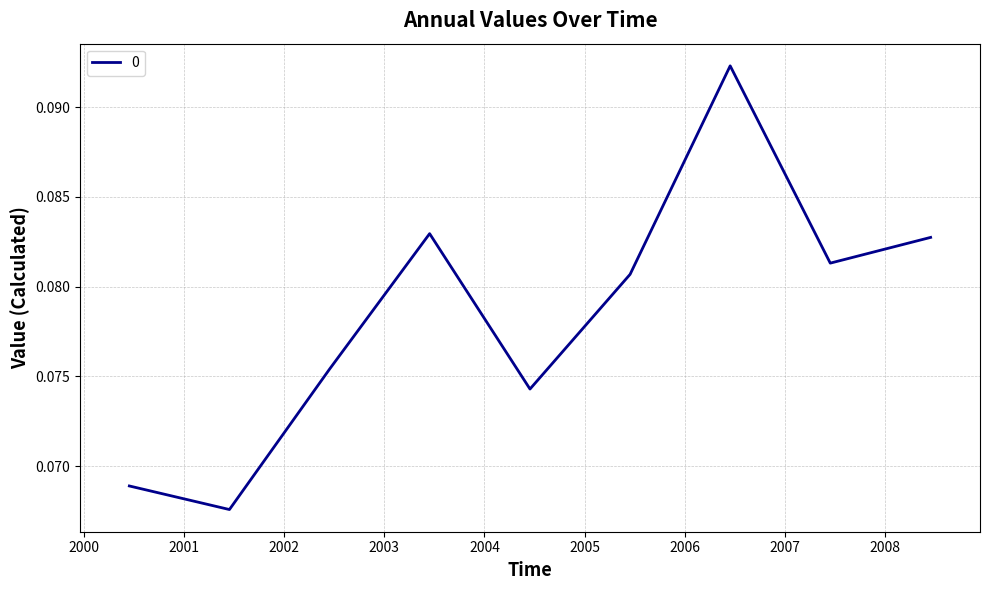

List the labels in order of value, smallest first.

2001-06-15, 2000-06-15, 2004-06-15, 2002-06-15, 2005-06-15, 2007-06-15, 2008-06-15, 2003-06-15, 2006-06-15